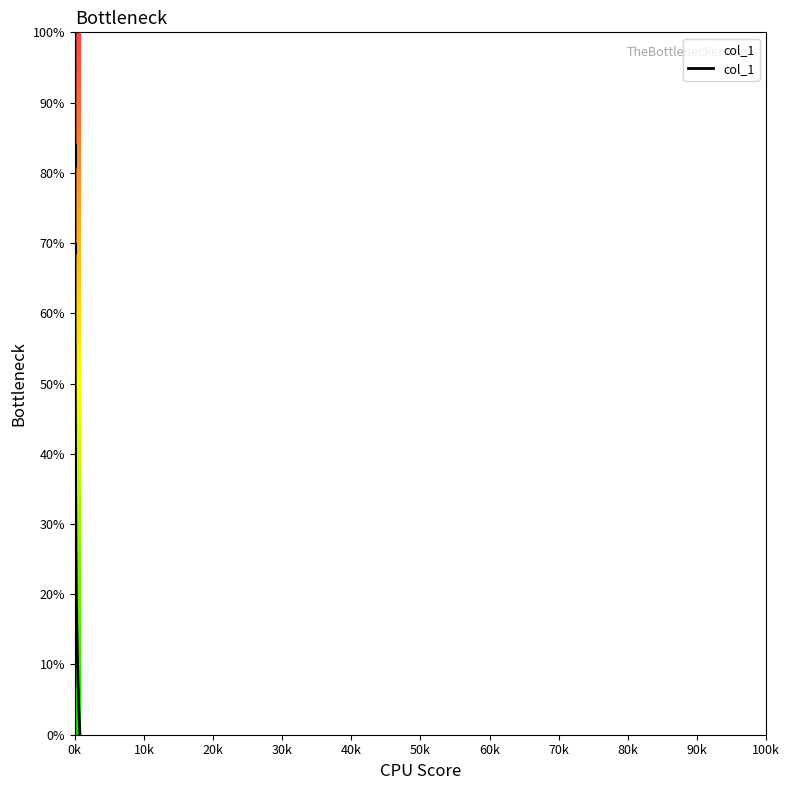

What is the difference between the maximum and minimum values?

100.0